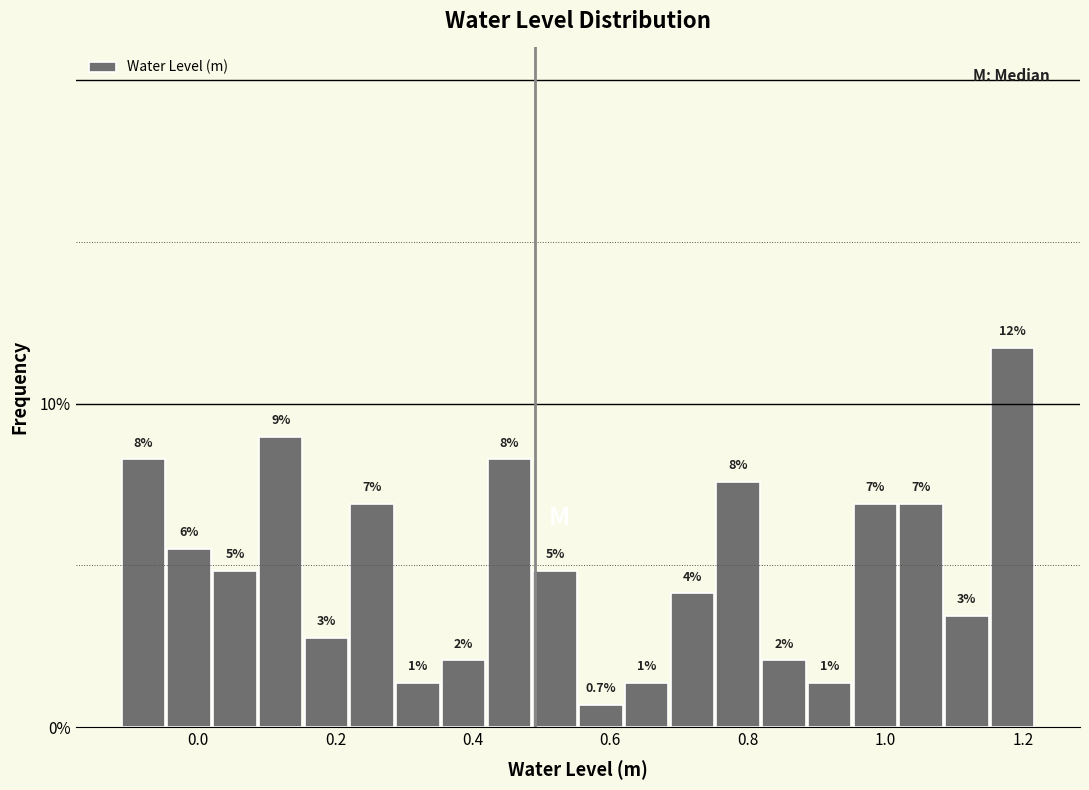

Read against the x-axis, roughly where is the centre of the tallest bar?

1.18